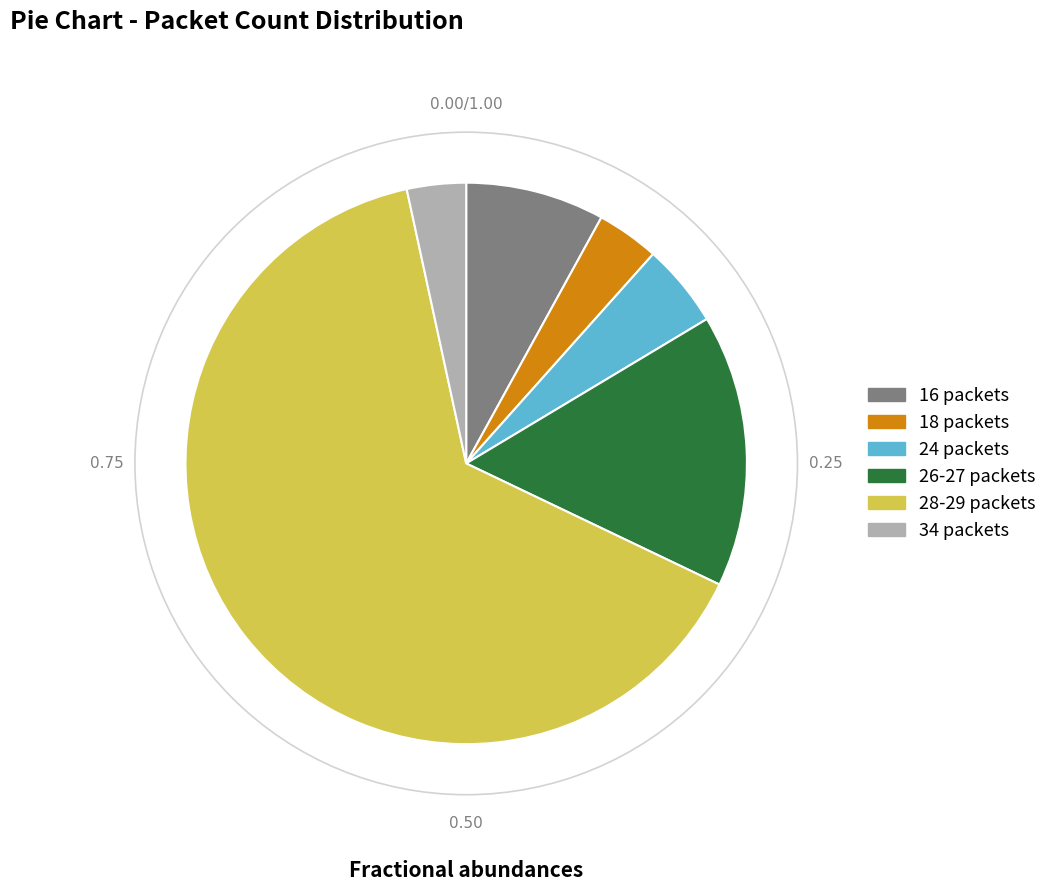

Count the number of slices in the pie.

6